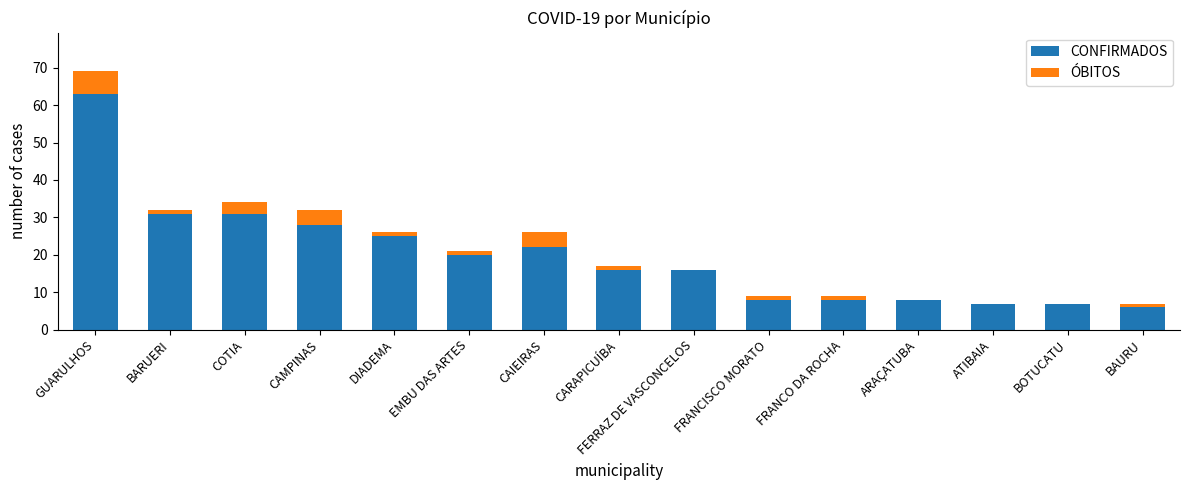

How many data points does each series have?

15